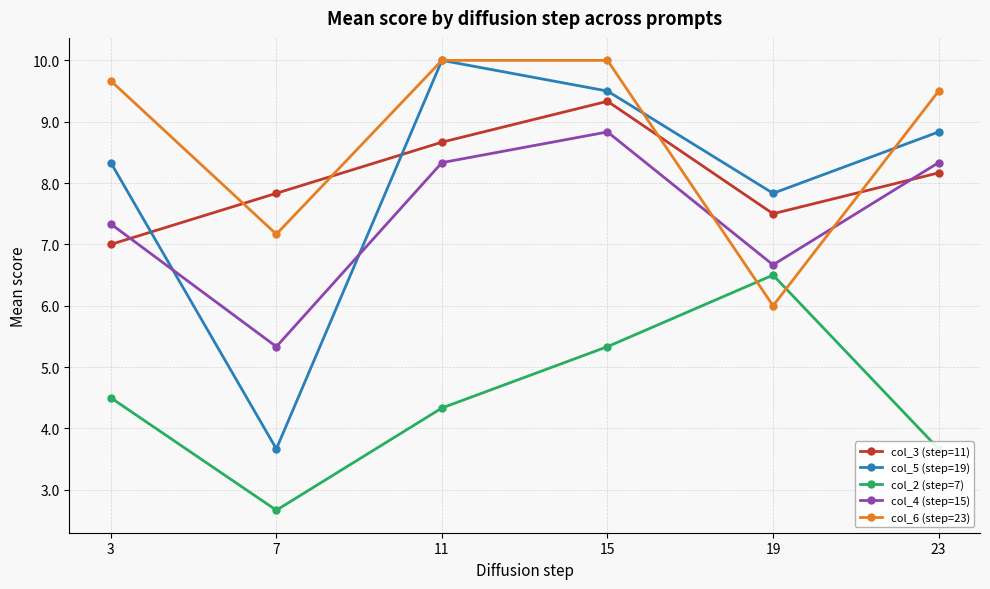

How many data points does each series have?

6